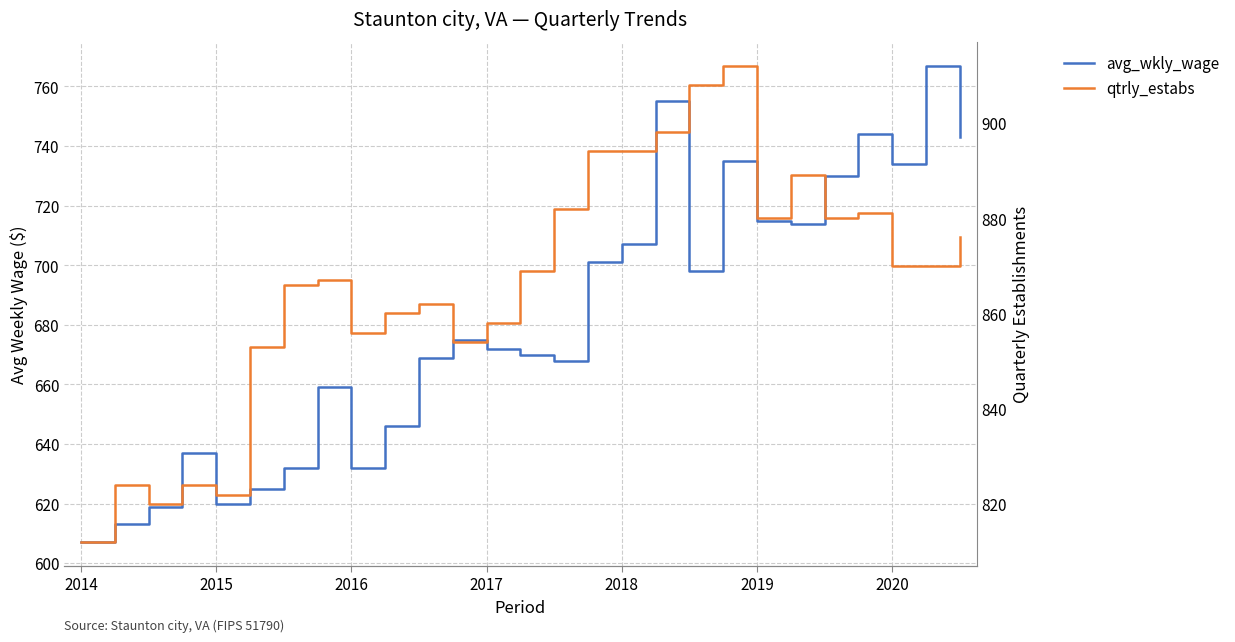

True or false: qtrly_estabs has more than 1 points higher than both neighbors.

True